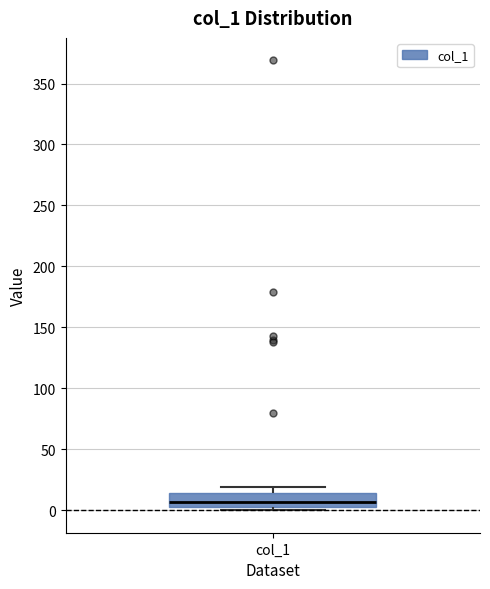

Transcribe this box plot: give where the median line is, the range the box spans, and where the two whiskers end, as read against the y-axis. The values are not printed on the chart, so give them approximately, as read against the axis.

median 5 (inside the box), box 5 to 15, whiskers 0 to 20